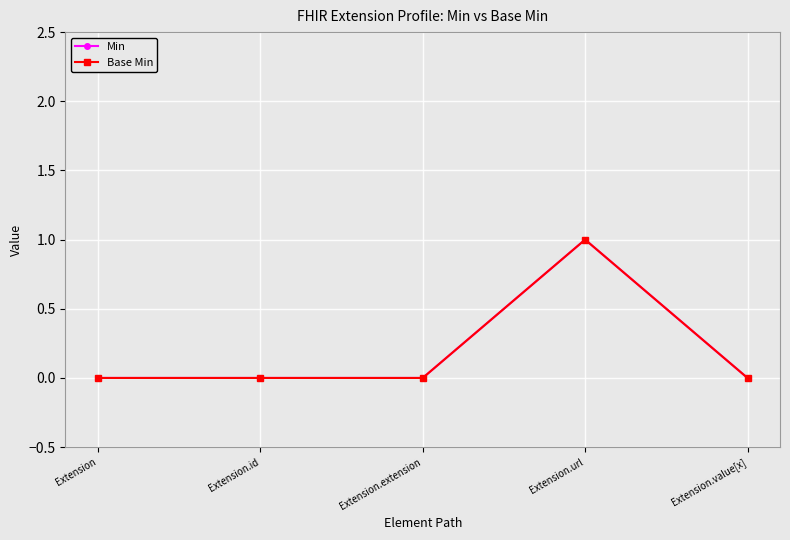

Is this an area chart (filled region under the line)?

No